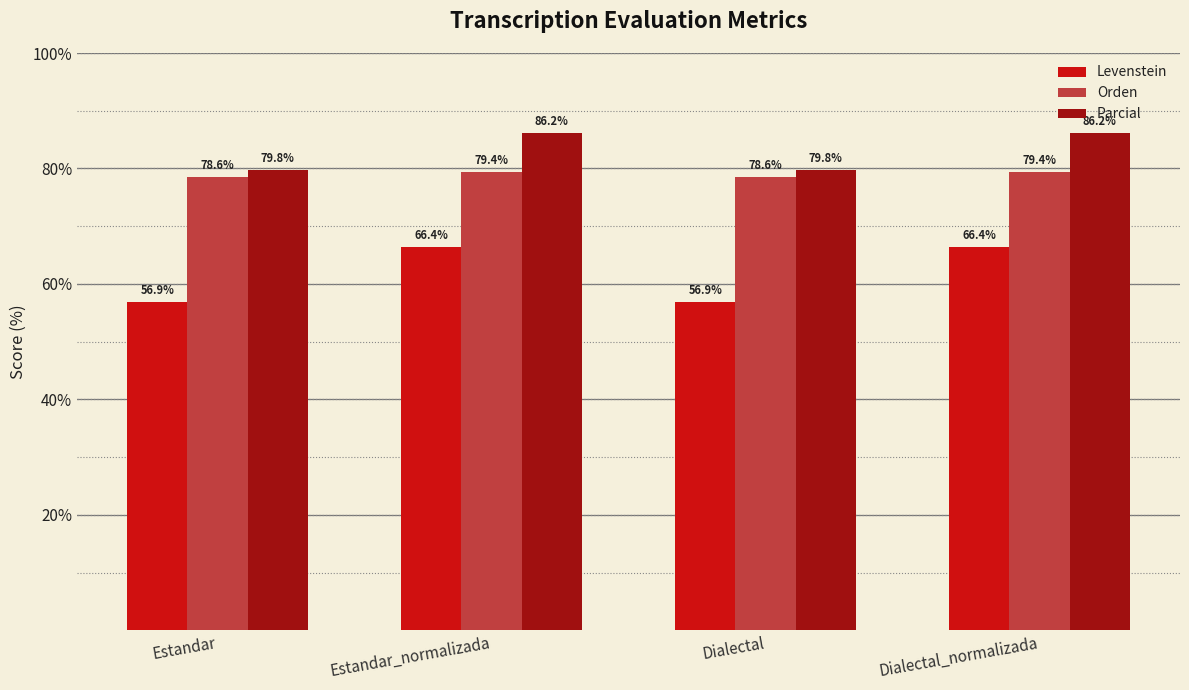

Reading right to left, transcribe all the data shown in this chart.

Levenstein: Dialectal_normalizada=66.4	Dialectal=56.9	Estandar_normalizada=66.4	Estandar=56.9
Orden: Dialectal_normalizada=79.4	Dialectal=78.6	Estandar_normalizada=79.4	Estandar=78.6
Parcial: Dialectal_normalizada=86.2	Dialectal=79.8	Estandar_normalizada=86.2	Estandar=79.8